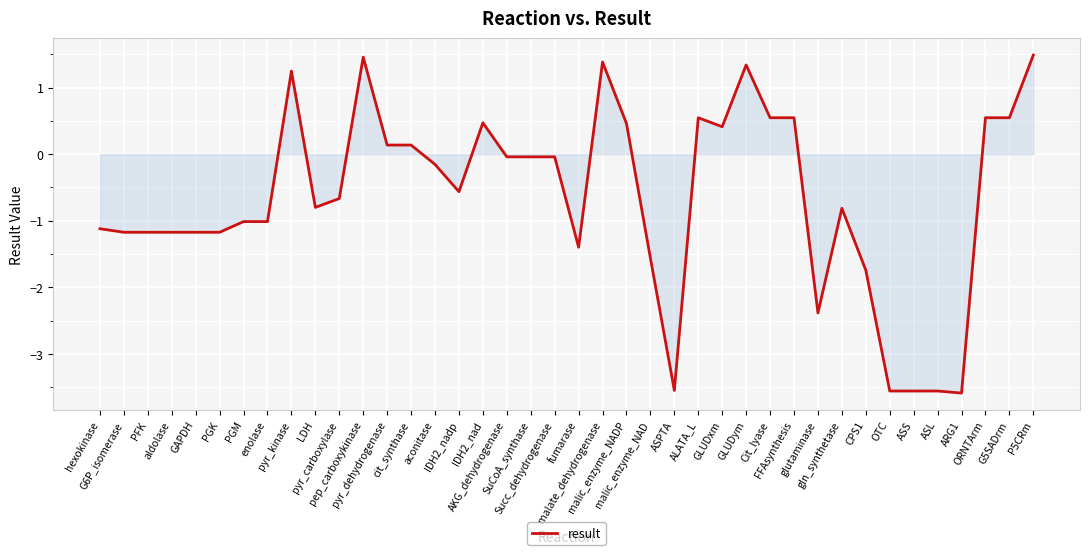

True or false: the data shows -0.4 at GAPDH.

False